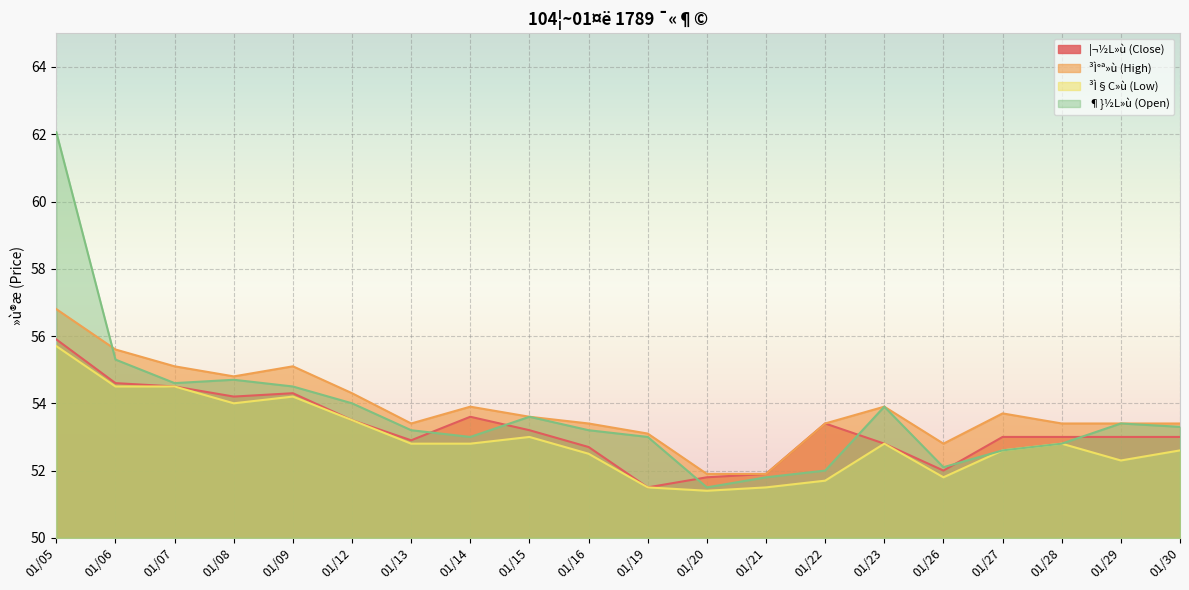

How many data points does each series have?

20